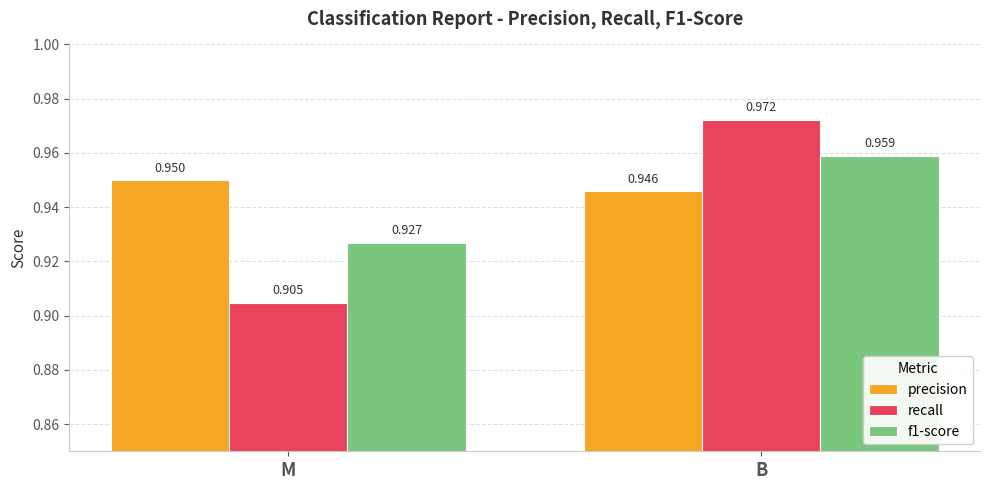

The precision series shows 0.3 at M. True or false?

False